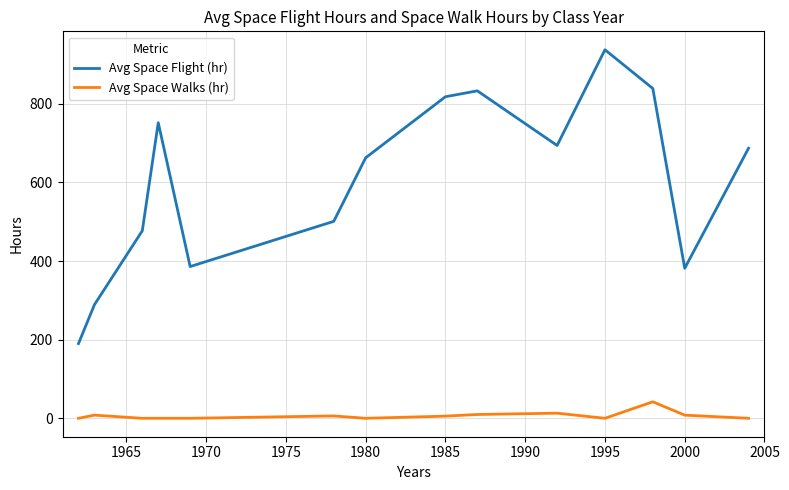

What is the maximum value for Avg Space Flight (hr)?

937.5